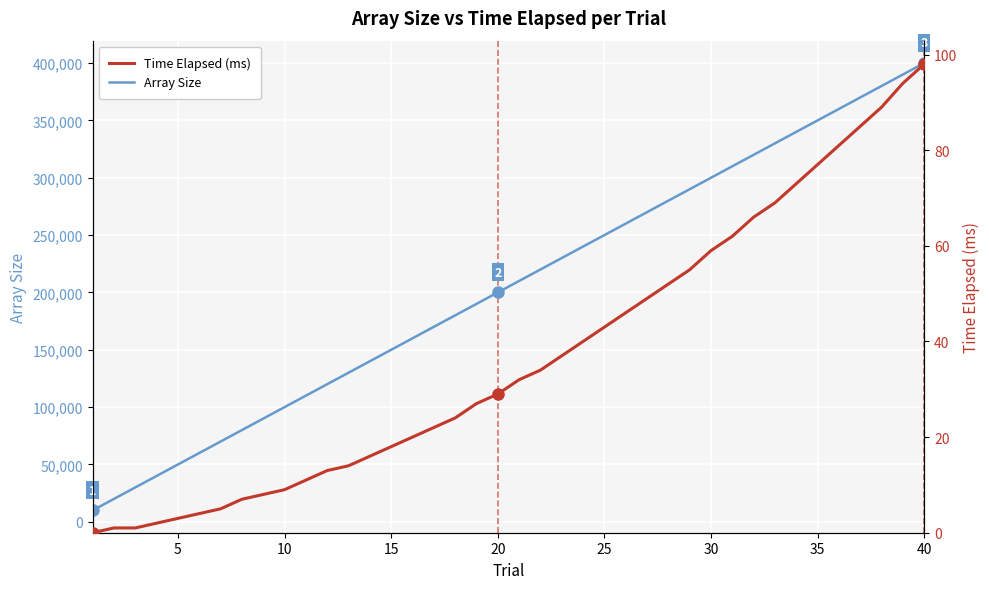

What is the difference between the maximum and minimum values in the Array Size series?

390000